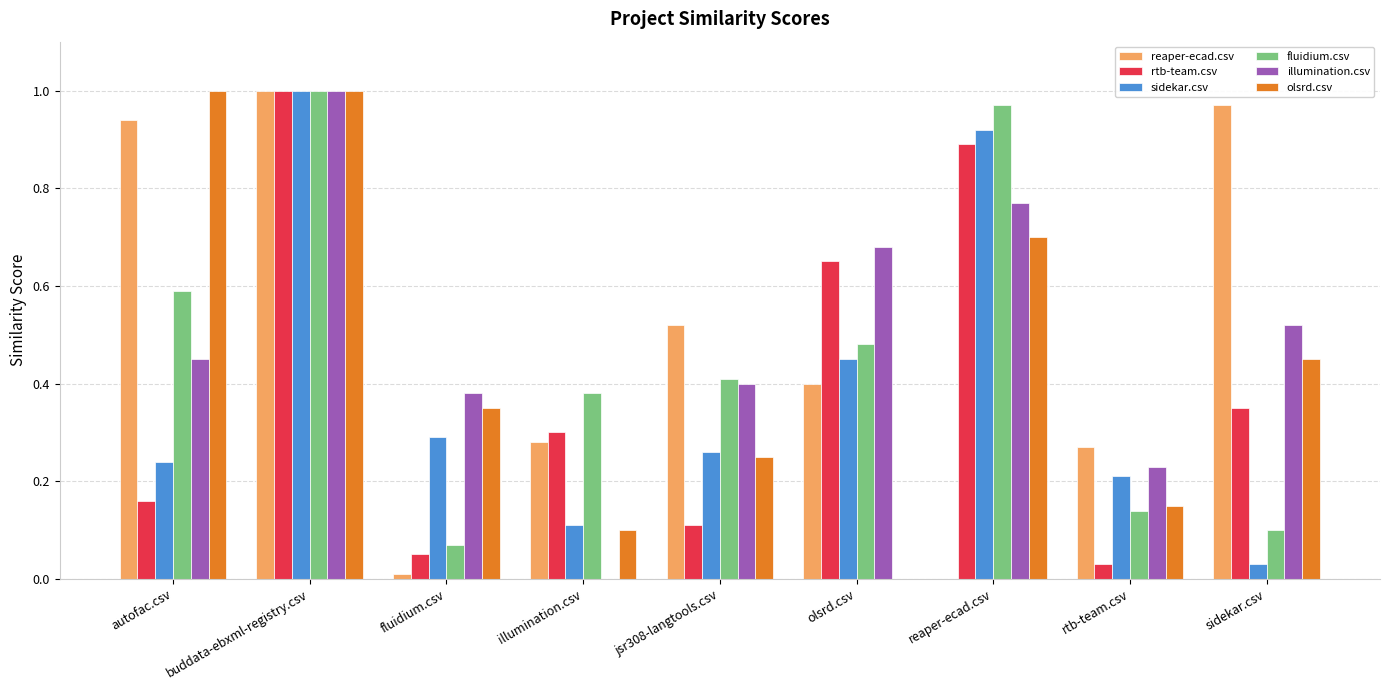

What is the sum of the rtb-team.csv values at reaper-ecad.csv and olsrd.csv?

1.5